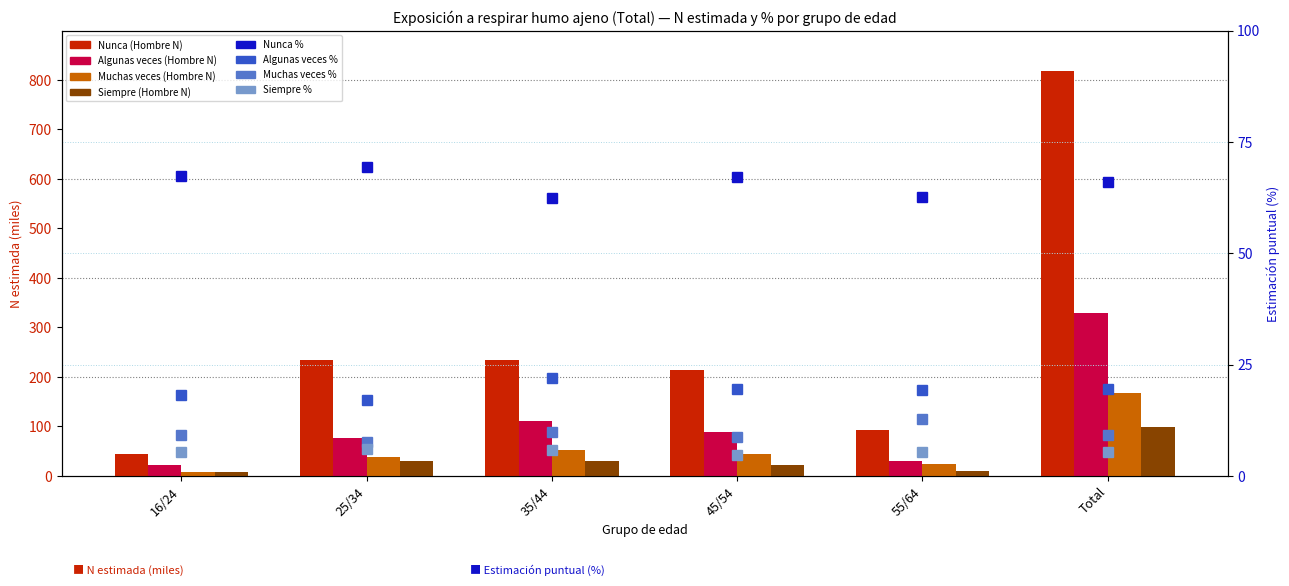

Is the value of Nunca (Hombre N) at 35/44 greater than the value of Muchas veces (Hombre N) at 45/54?

Yes